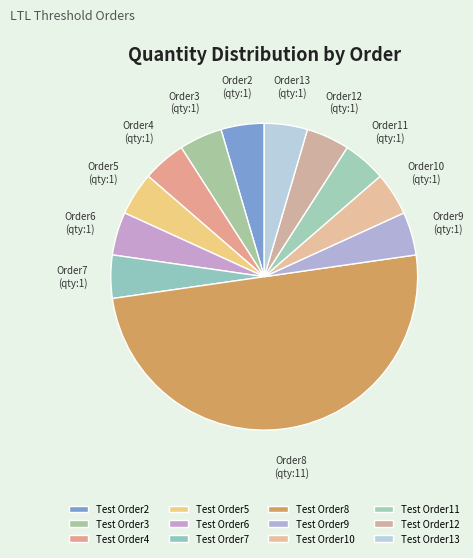

Count the number of slices in the pie.

12